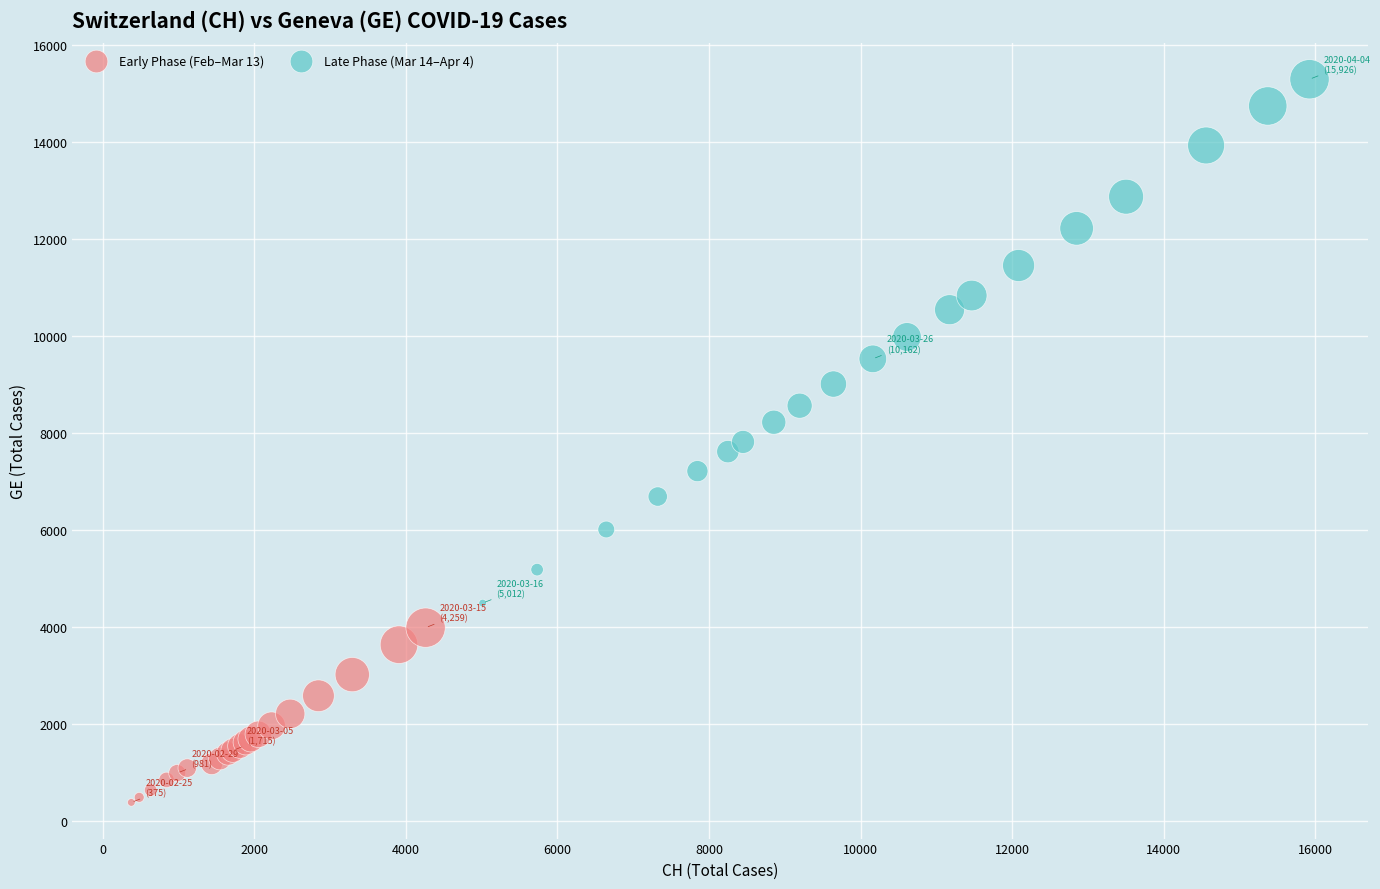

Which series contains the highest Y value?

Late Phase (Mar 14–Apr 4)